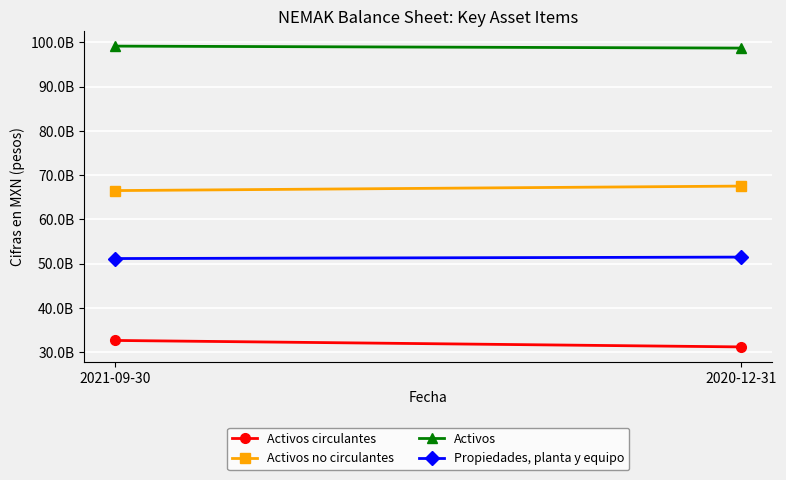

Reading left to right, list all the values displayed in this chart.

Activos circulantes: 32652590000	31191716000
Activos no circulantes: 66524186000	67540216000
Activos: 99176776000	98731932000
Propiedades, planta y equipo: 51162427000	51491021000